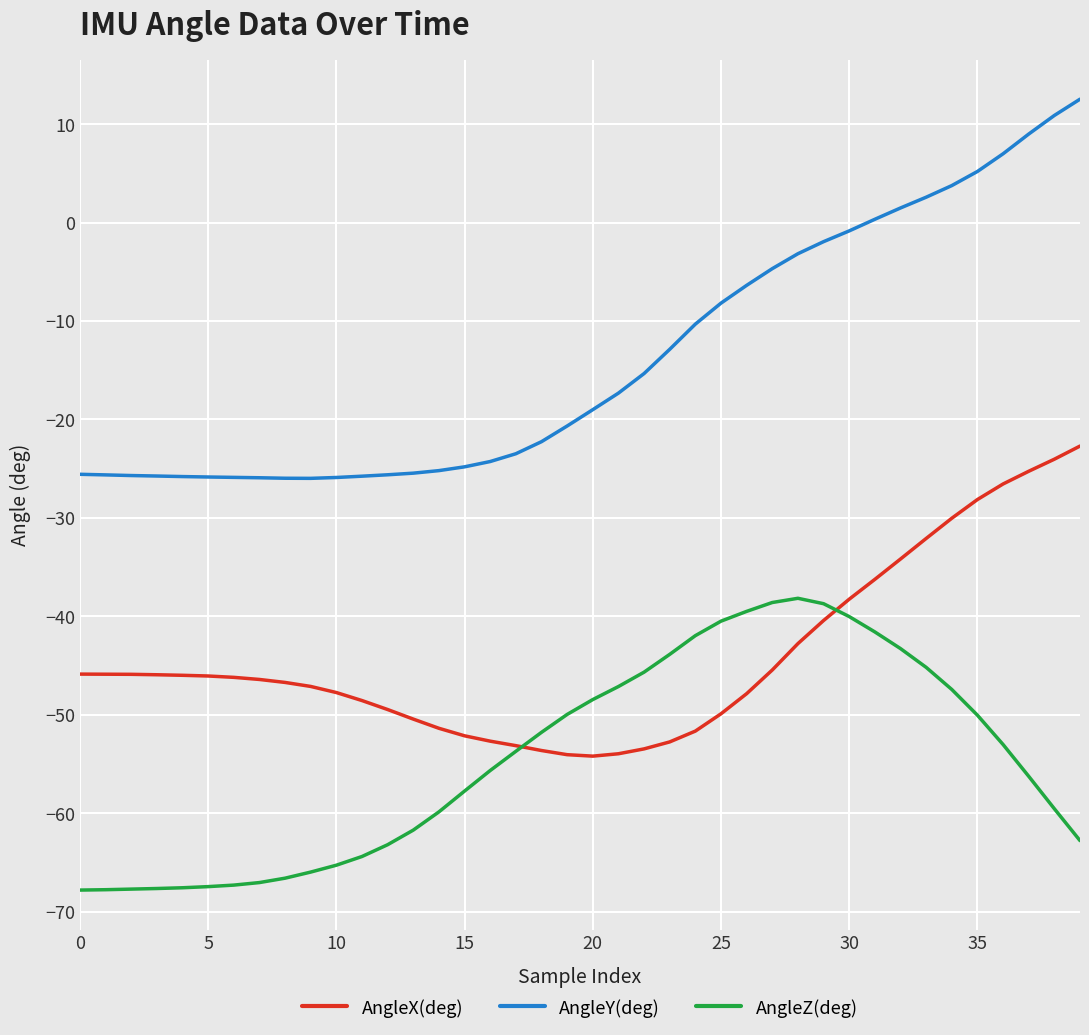

List the series in order of their overall mean, highest first.

AngleY(deg), AngleX(deg), AngleZ(deg)